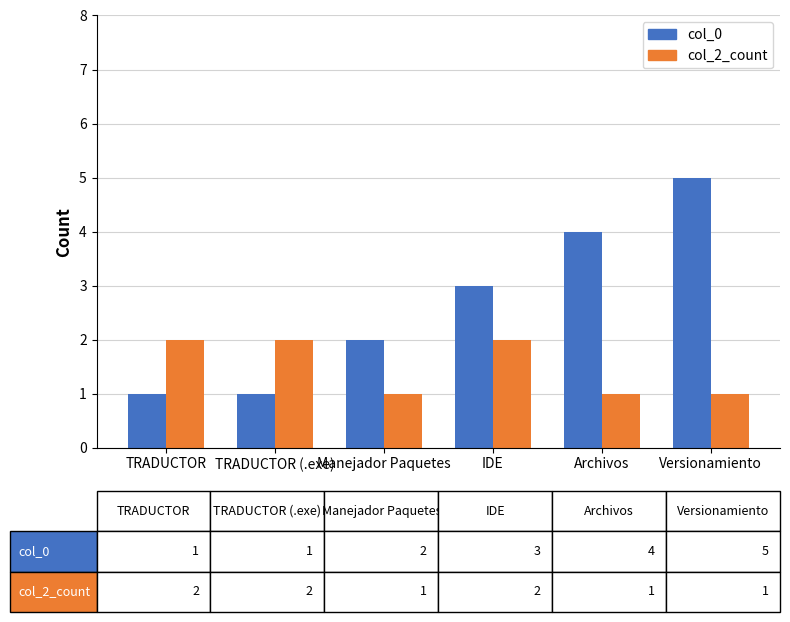

True or false: col_0 has a value of 5 at Versionamiento.

True